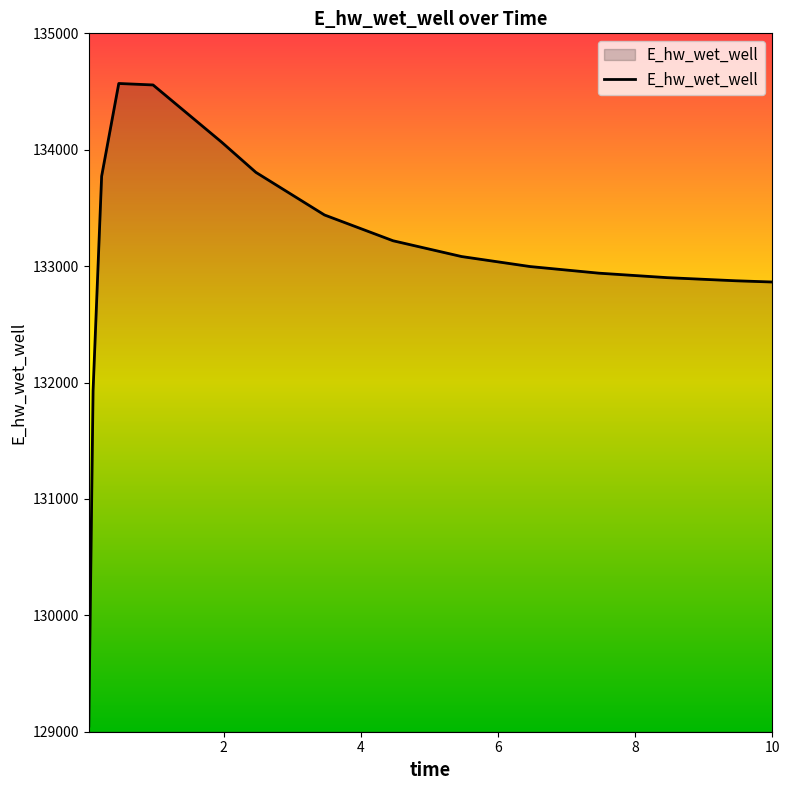

Does the chart have visible grid lines?

No